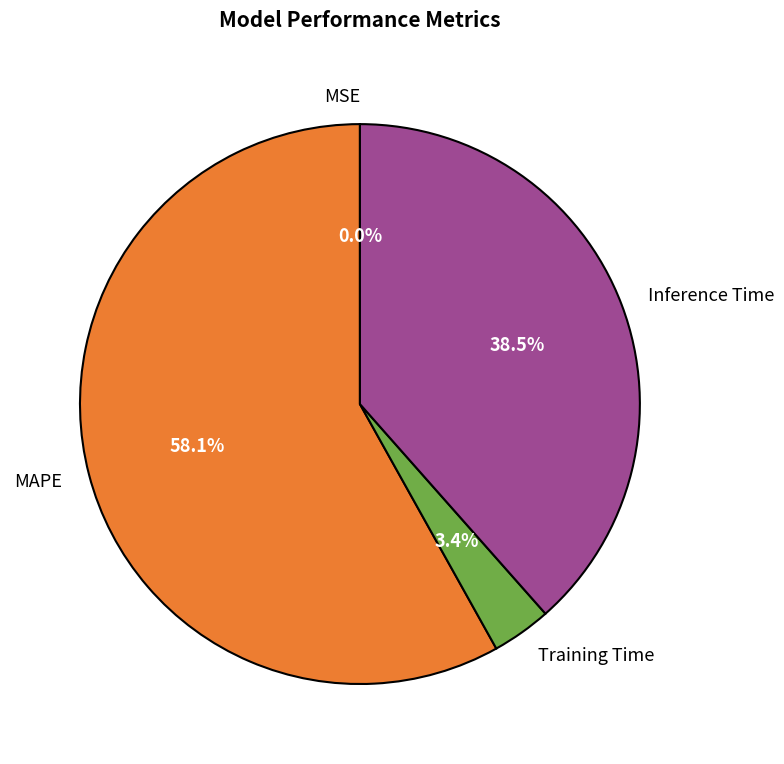

What is the majority slice?

MAPE